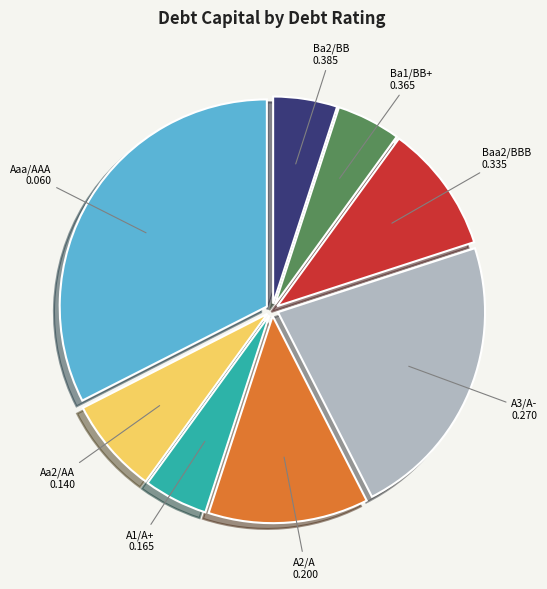

Does any single category account for the majority?

No